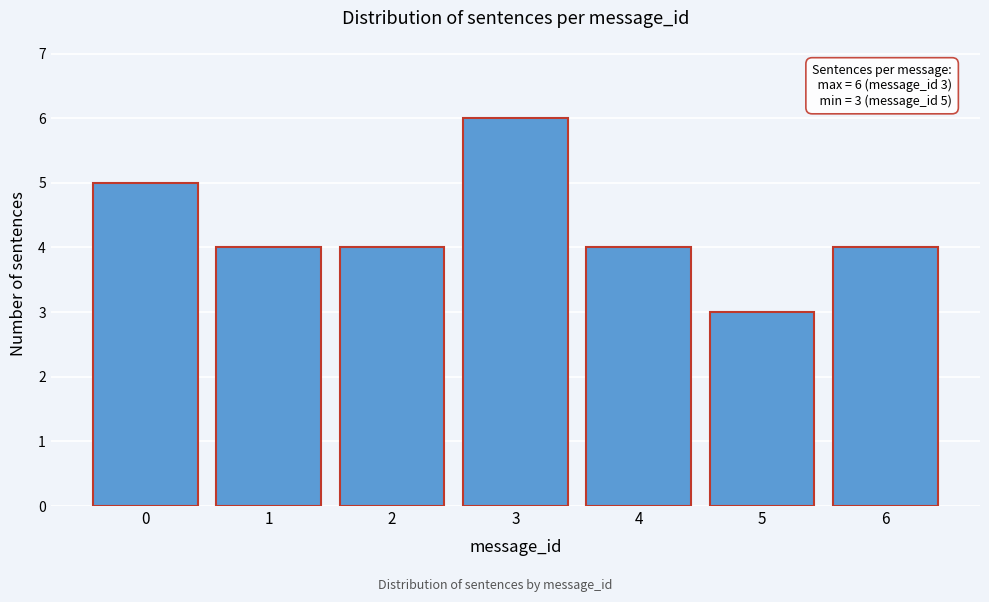

Reading right to left, what are all the values shown in this chart?

4	3	4	6	4	4	5